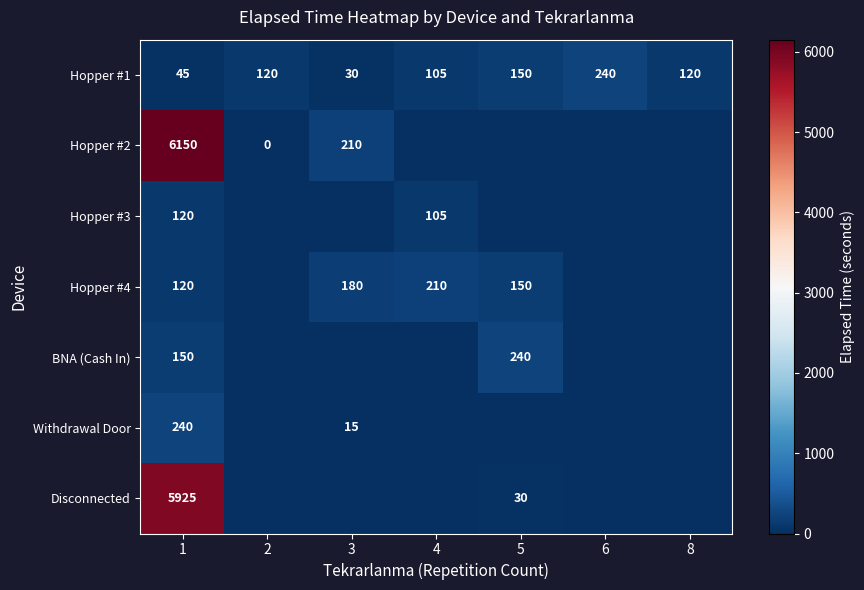

What is the total value across all series at 1?

12750